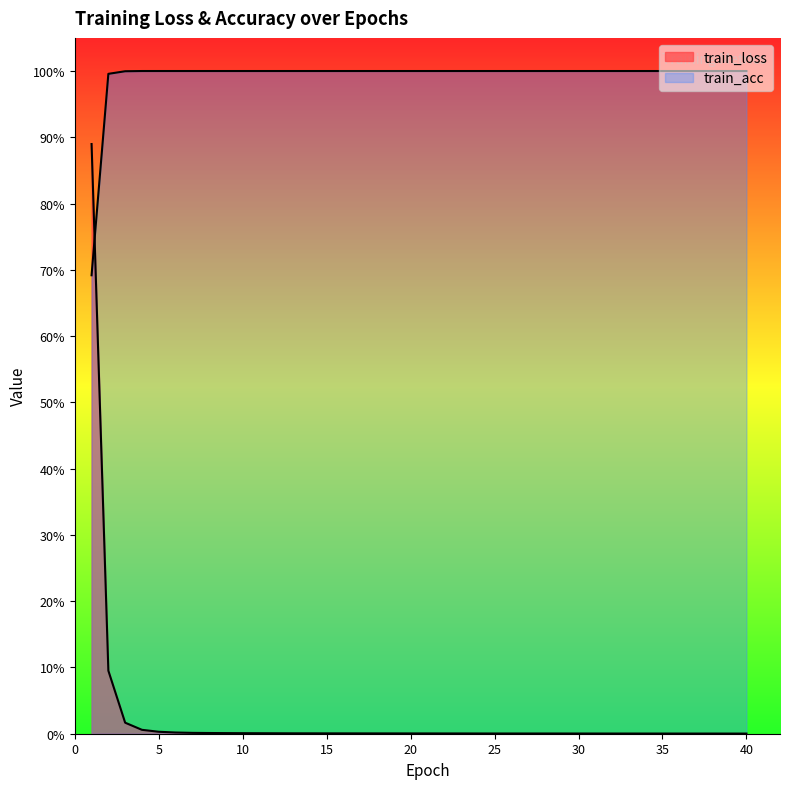

Between 4 and 38, which is larger?

4